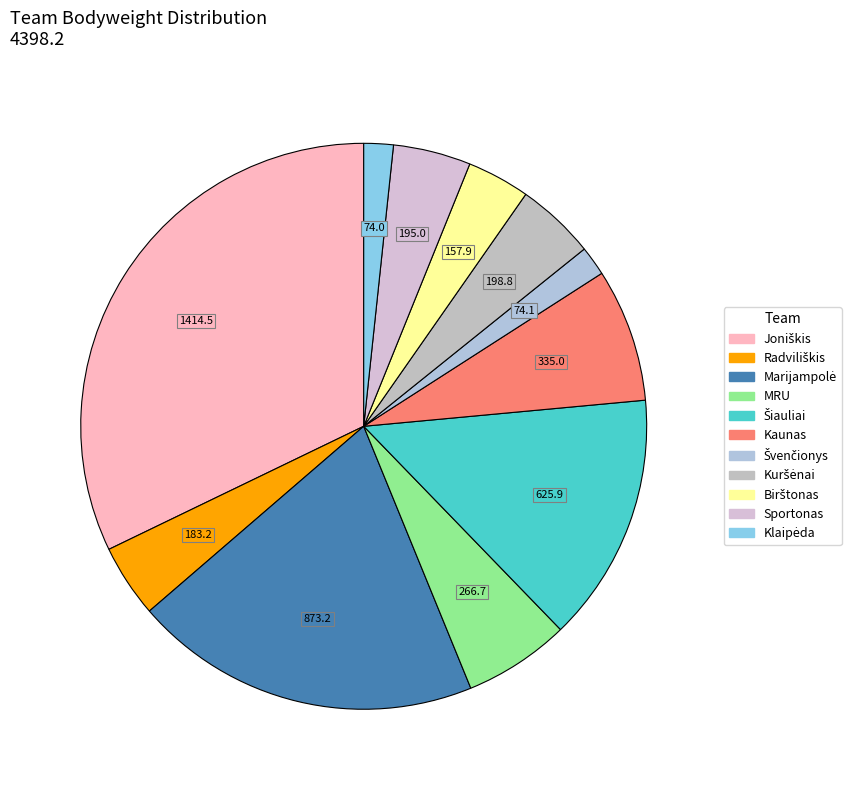

To the nearest percent, what is the average slice percentage?

9%